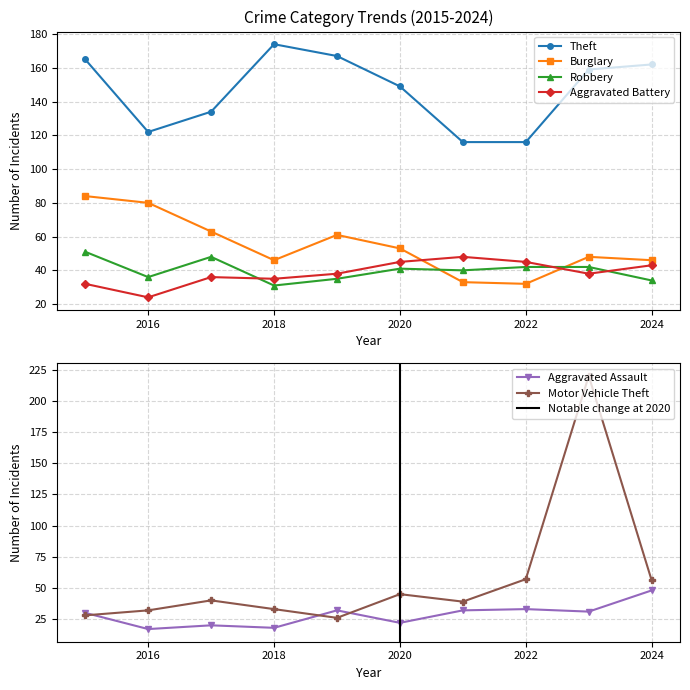

Which category has the highest value in the Theft series?

2018